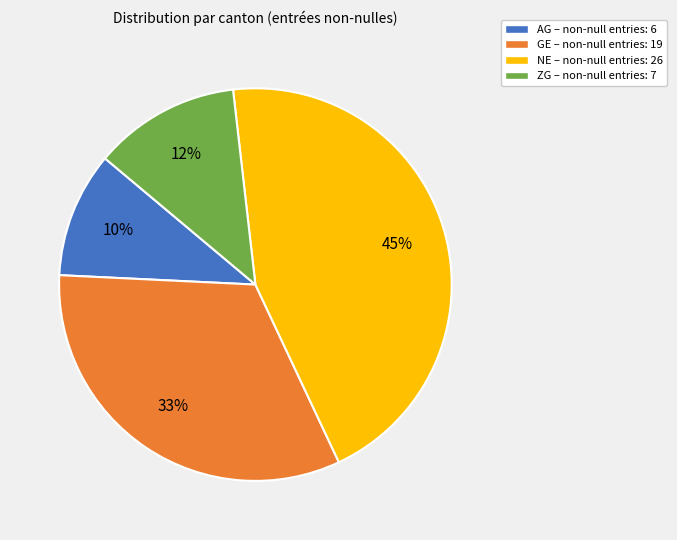

Which category has the biggest portion of the pie?

NE – non-null entries: 26